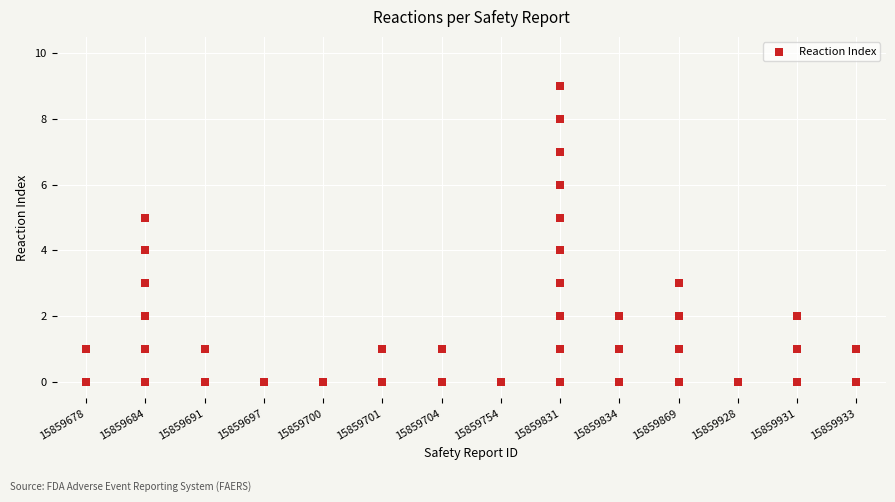

What is the range of Y values (max minus min)?

9